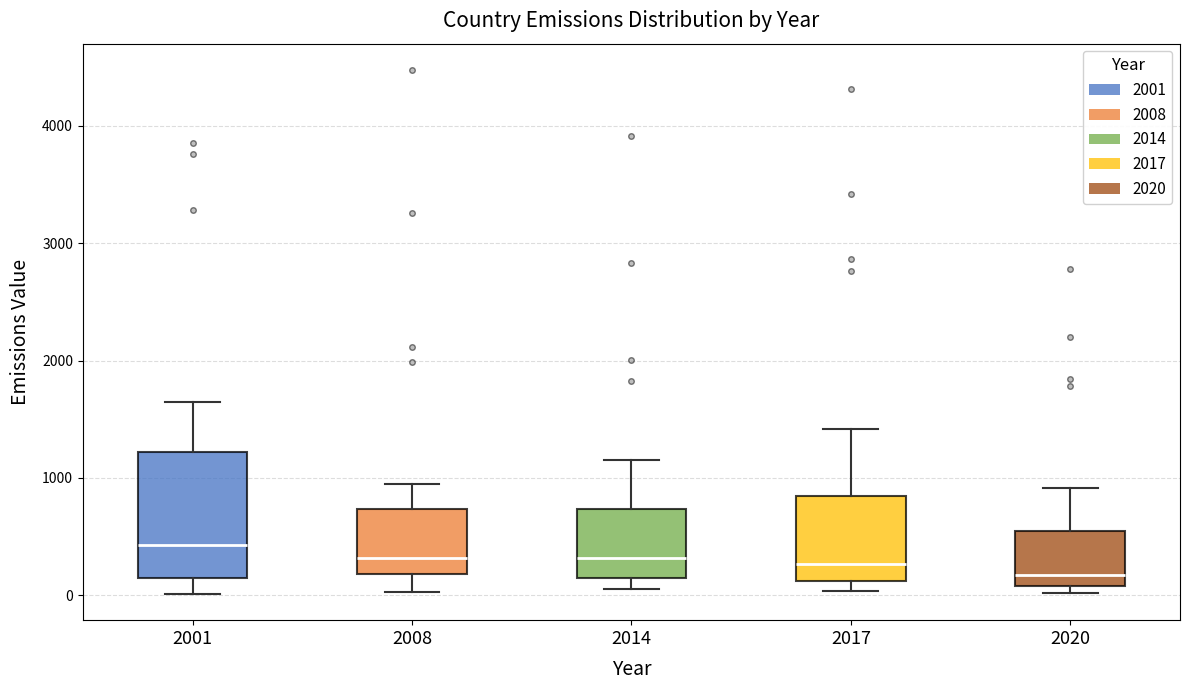

Reading left to right, read every box against the y-axis: the position of its median line, the range the box covers, and the ends of its whiskers. The values are not printed on the chart, so give them approximately, as read against the axis.

2001: median 400, box 100 to 1200, whiskers 0 to 1600
2008: median 300, box 200 to 700, whiskers 0 to 900
2014: median 300, box 100 to 700, whiskers 0 to 1200
2017: median 300, box 100 to 800, whiskers 0 to 1400
2020: median 200, box 100 to 500, whiskers 0 to 900